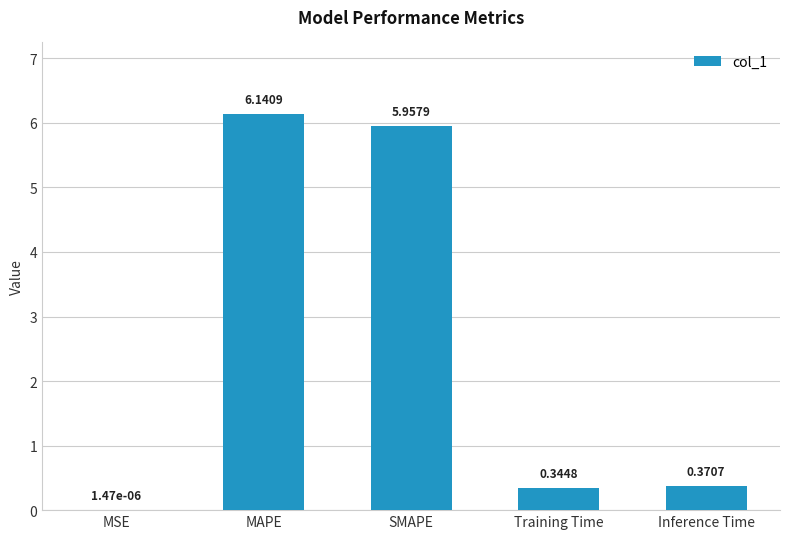

What is the sum of all values?

12.8